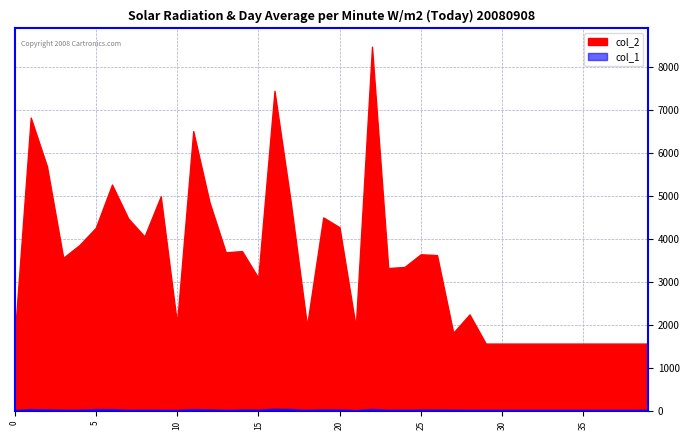

What is the total value across all series at 31?

1596